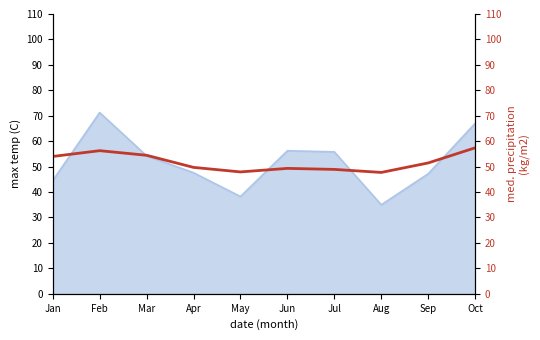

At which category does the data reach its first local peak?

Feb